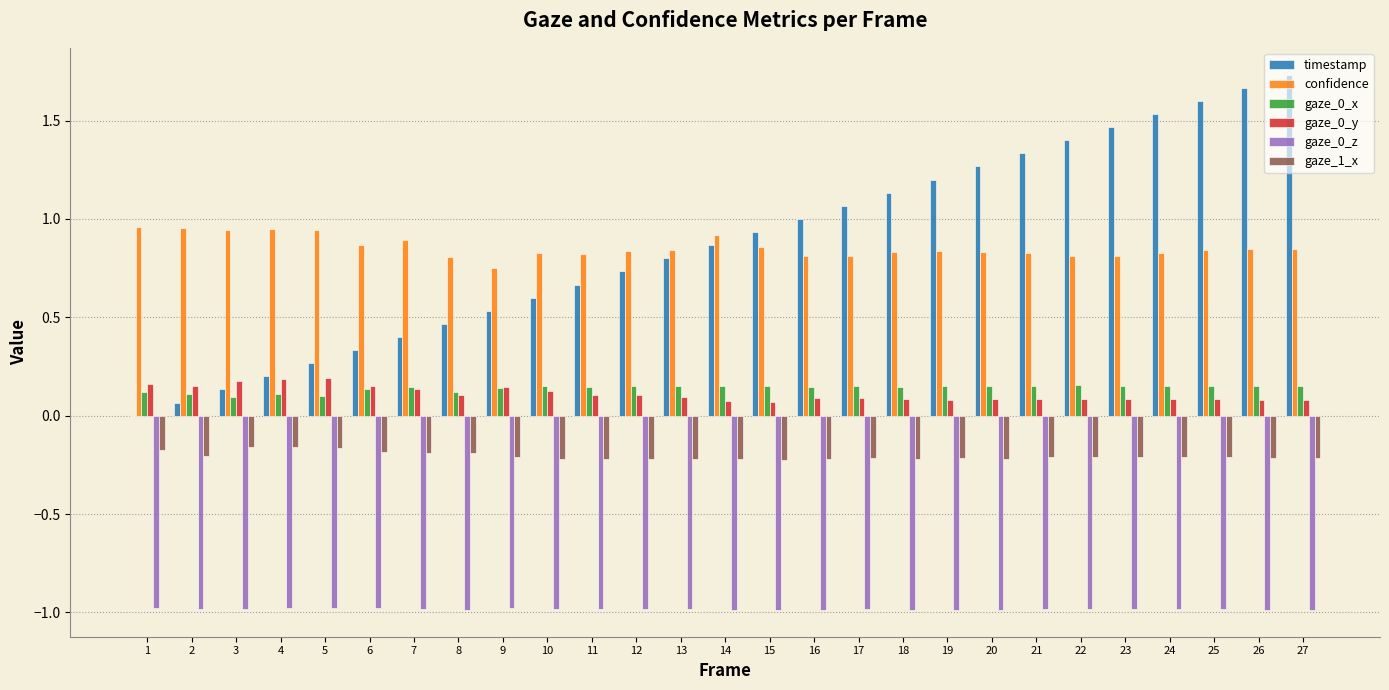

Are the bars horizontal?

No